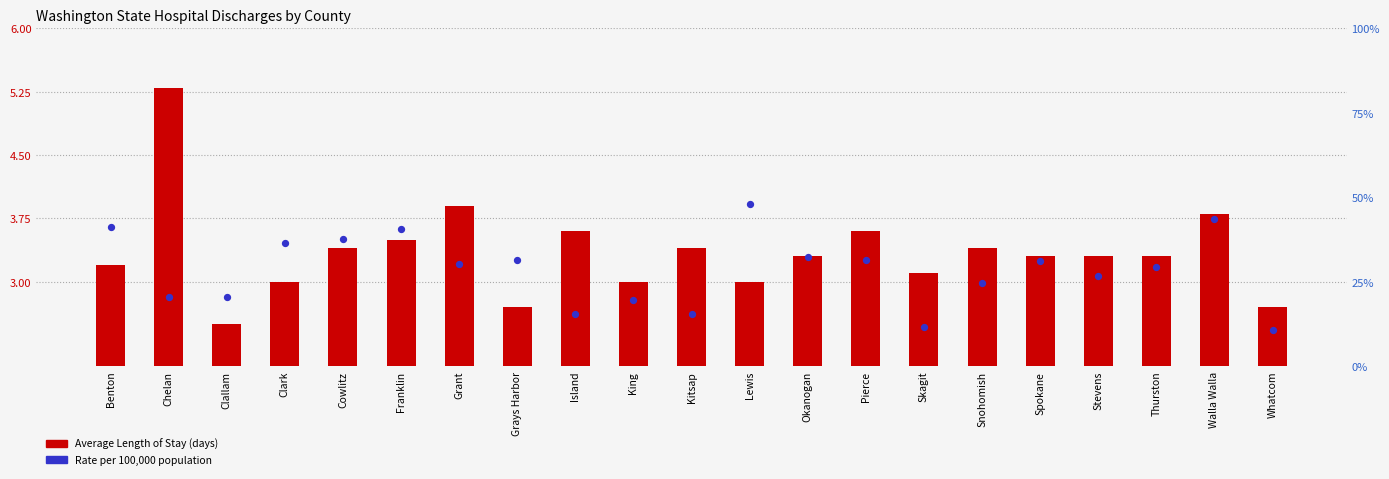

What are all the series names shown in the legend?

Average Length of Stay (days), Rate per 100,000 population